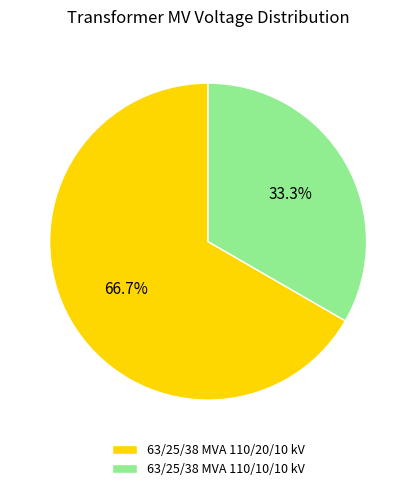

Approximately how many times larger is the value at 63/25/38 MVA 110/10/10 kV compared to 63/25/38 MVA 110/20/10 kV?

0.5